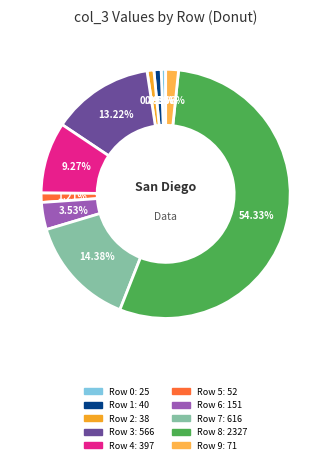

How many slices are in this pie chart?

10